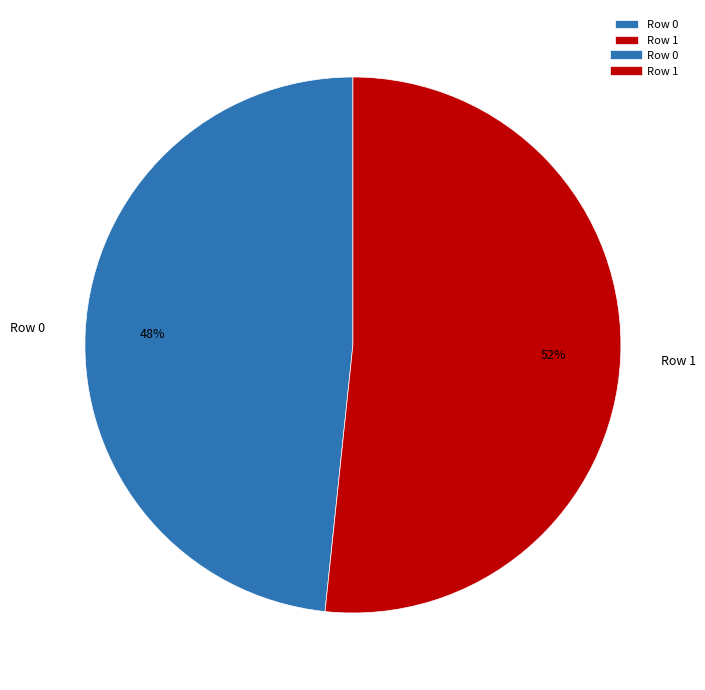

What percentage is the Row 1 slice, to the nearest percent?

52%